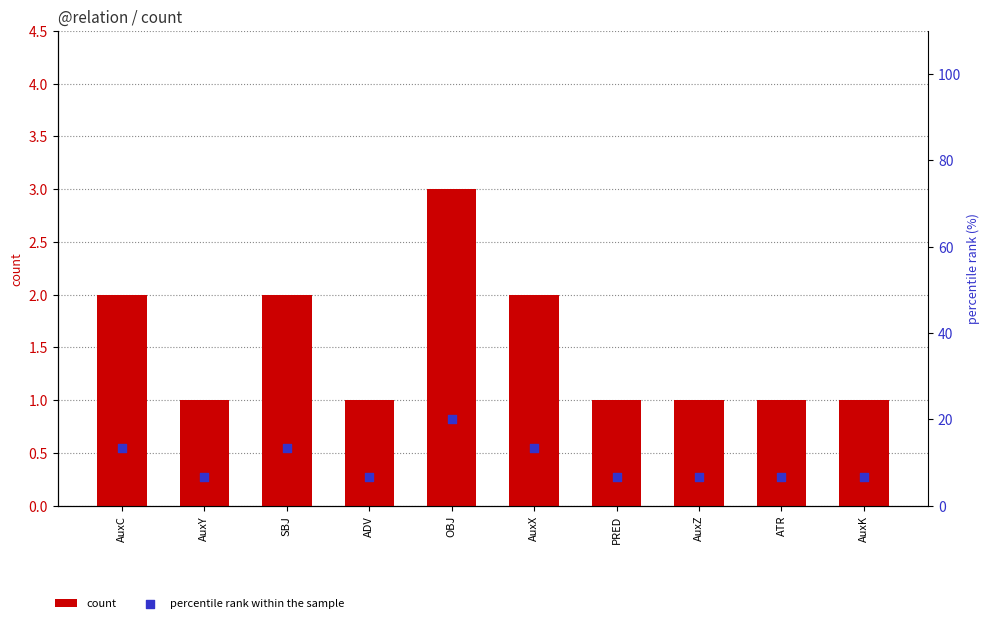

What is the total value across all series at AuxC?

15.3